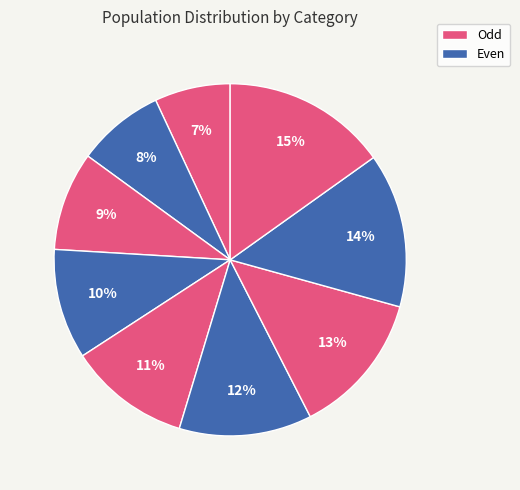

How many slices are in this pie chart?

9